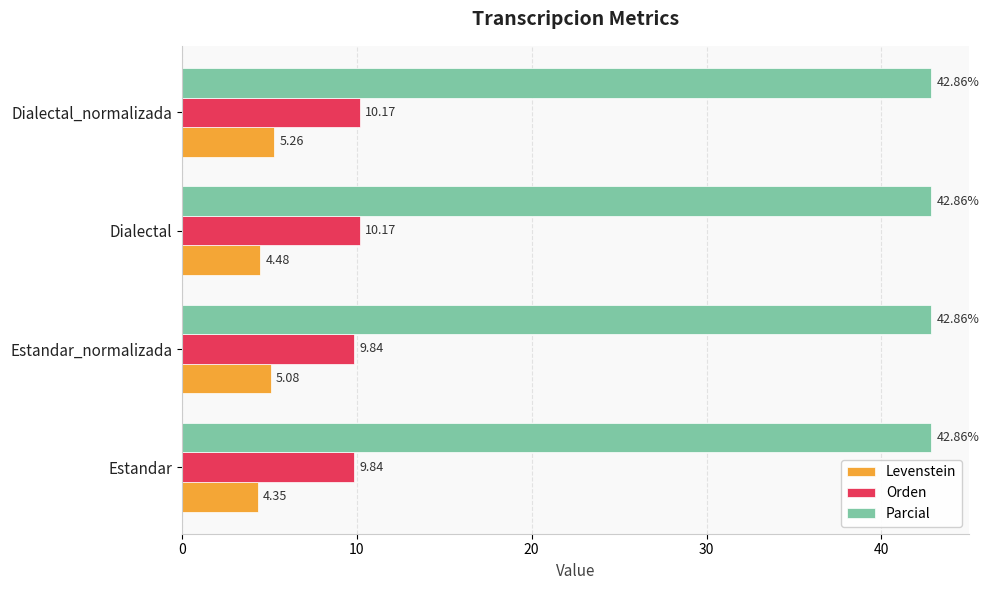

At how many categories does at least one series exceed 16?

4